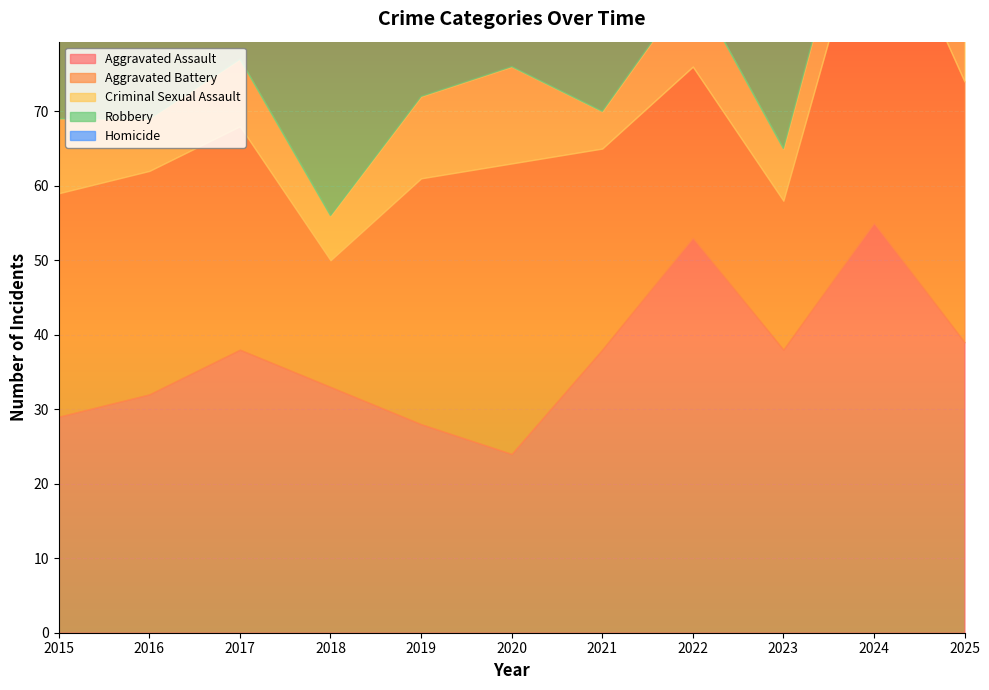

At which label does Homicide first exceed 3?

2015